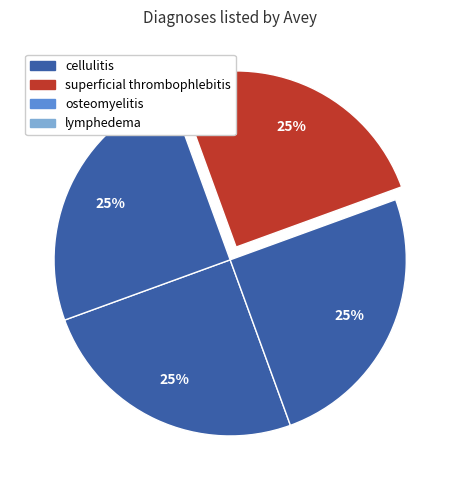

What is the smallest slice in the pie chart?

osteomyelitis